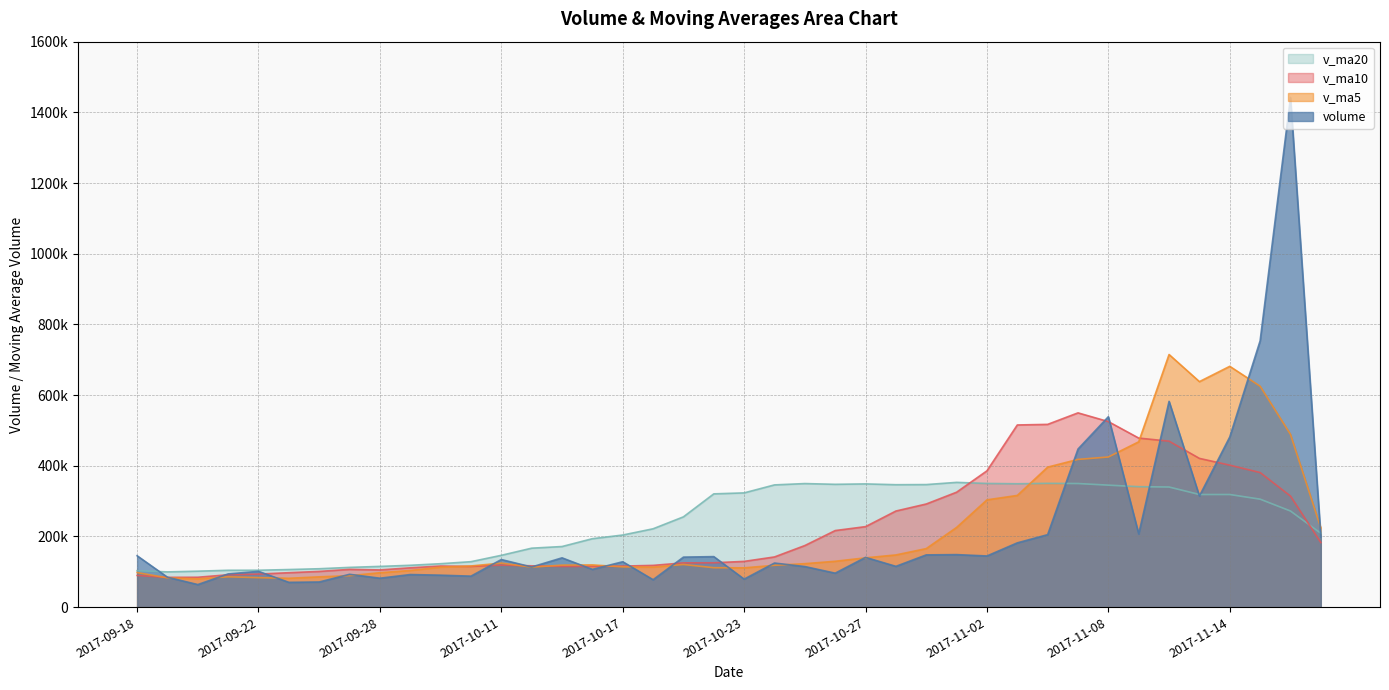

Is it true that v_ma5 equals 23619.2 at 2017-09-25?

False